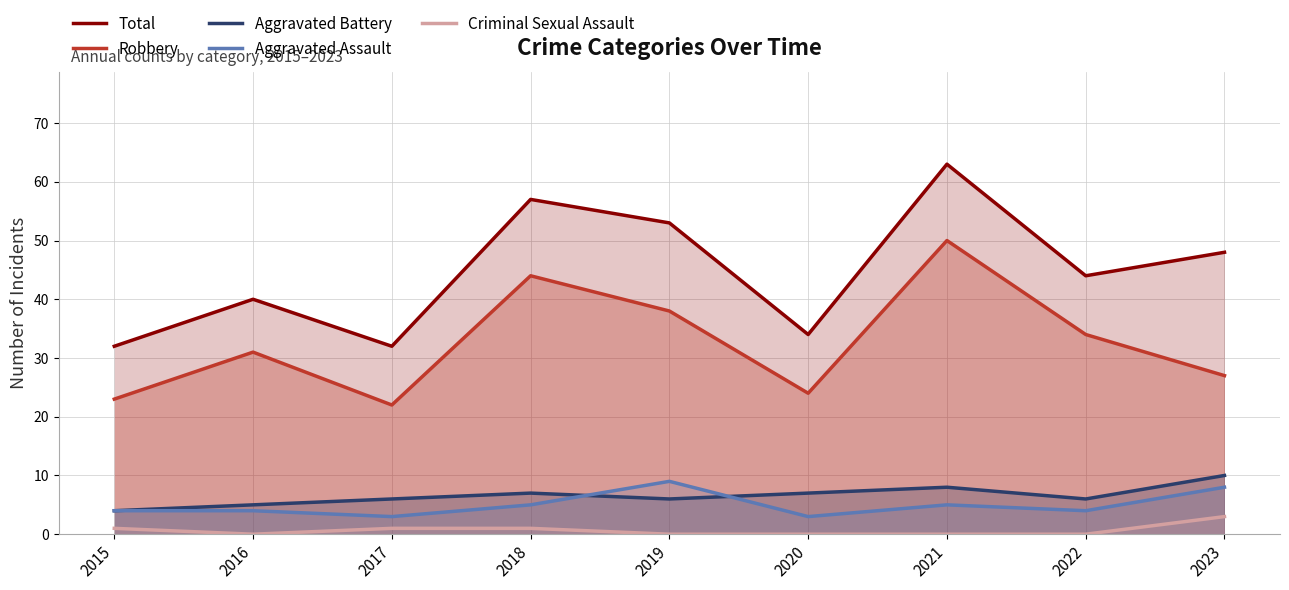

At which category does the chart reach its peak across all series?

2021